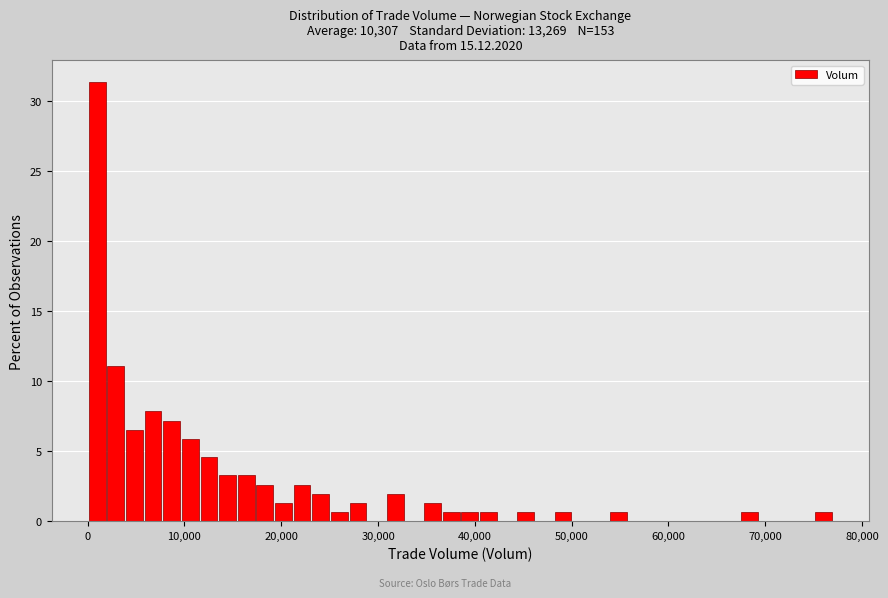

Around what value on the x-axis is the tallest bar? Give the approximate position of its centre, as read against the axis.

1000